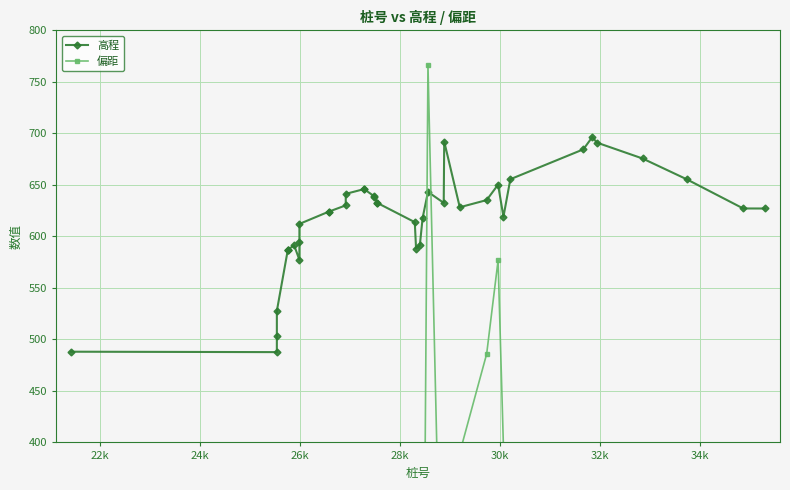

True or false: 高程 has more than 2 interior local peaks.

True